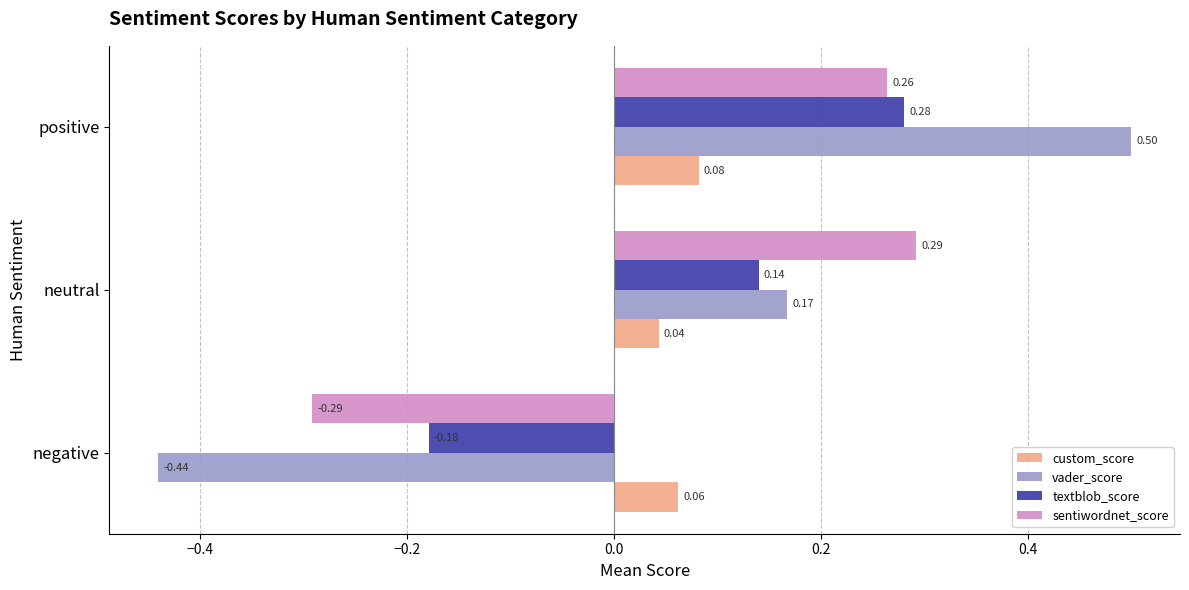

Which series has the largest range (max minus min)?

vader_score